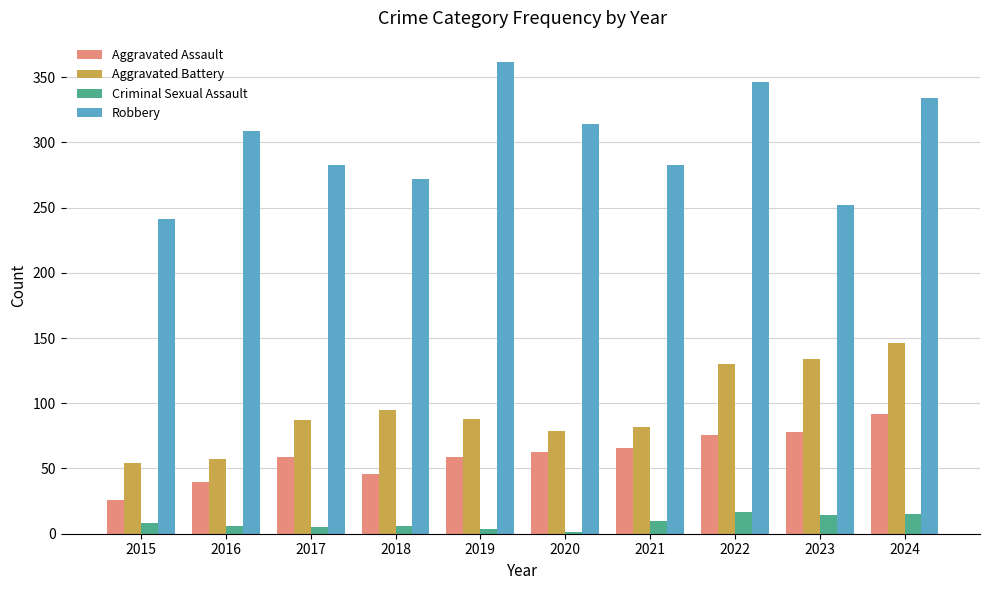

Which series changed the most between 2020 and 2024?

Aggravated Battery